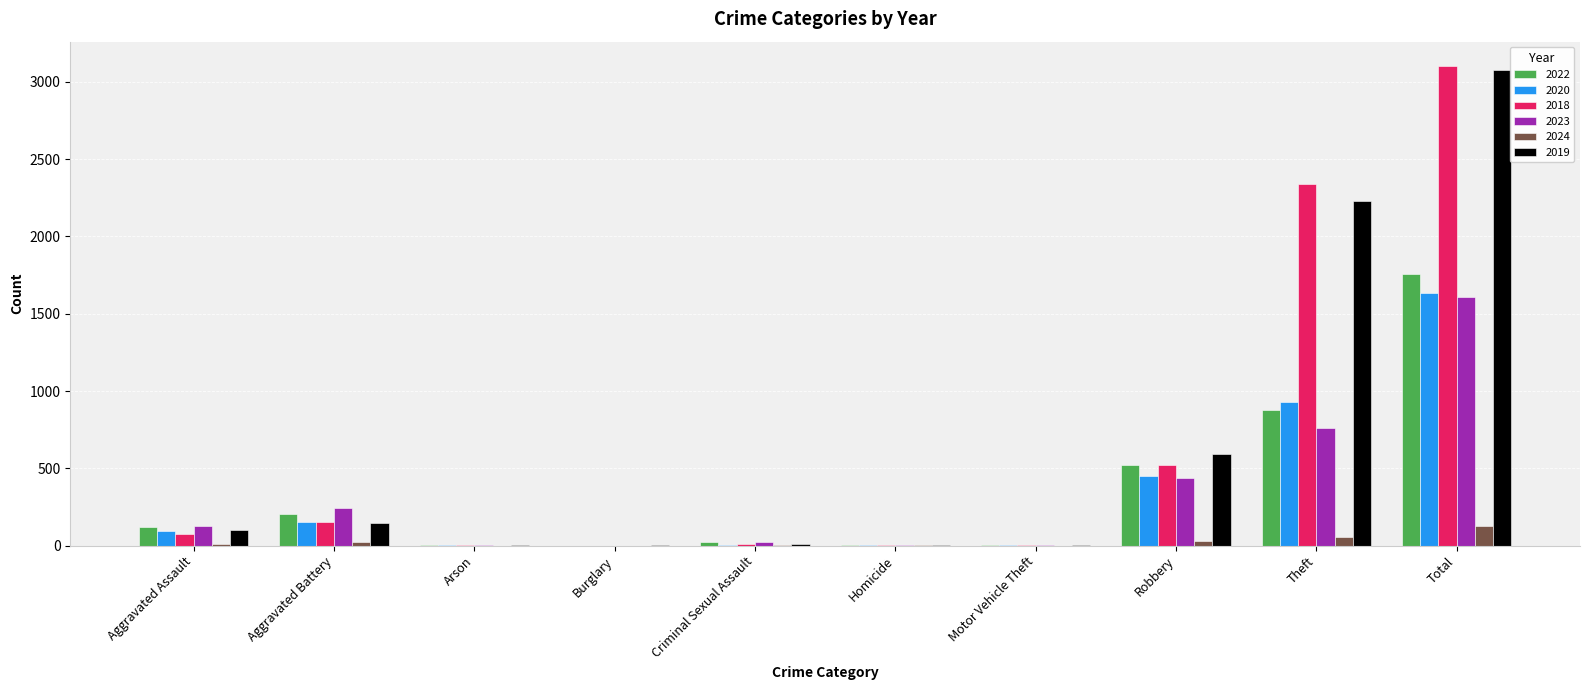

How many groups of bars are there?

10